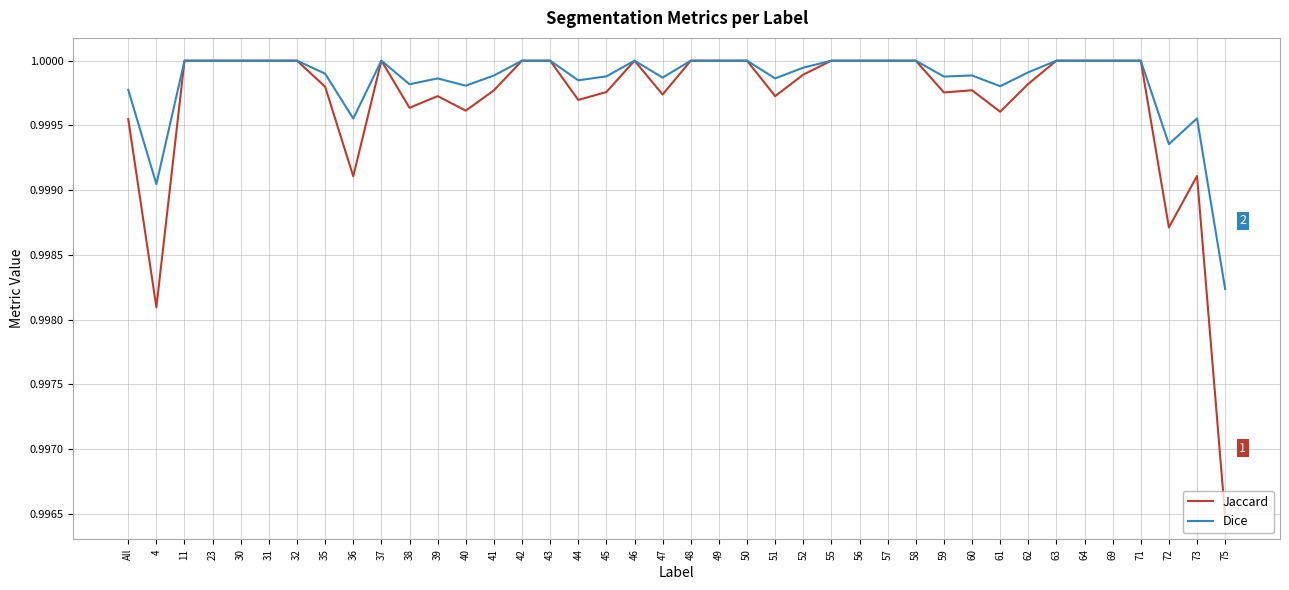

What is the total value across all series at 55?

2.0